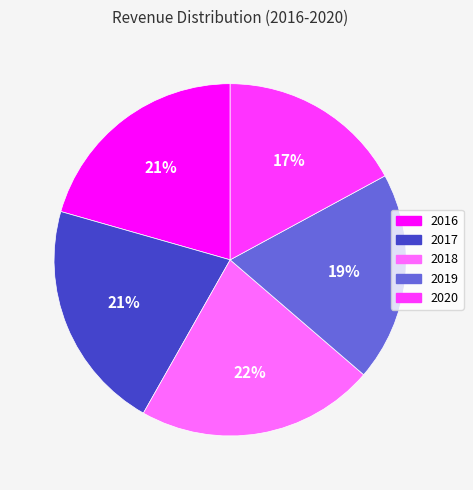

How many slices are in this pie chart?

5